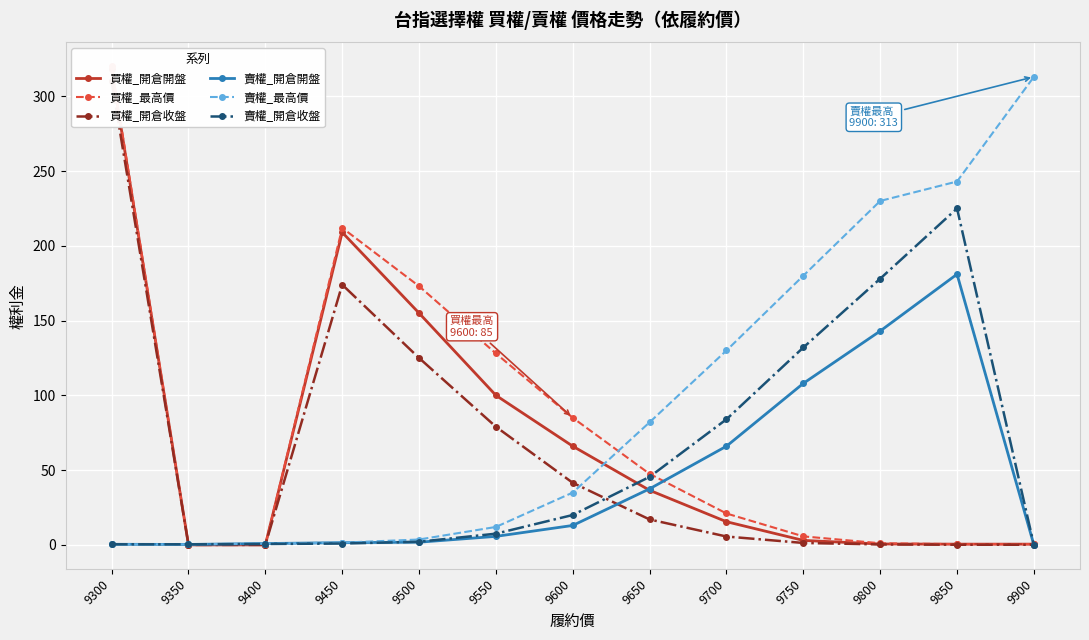

What is the sum of all 買權_最高價 values?

994.3